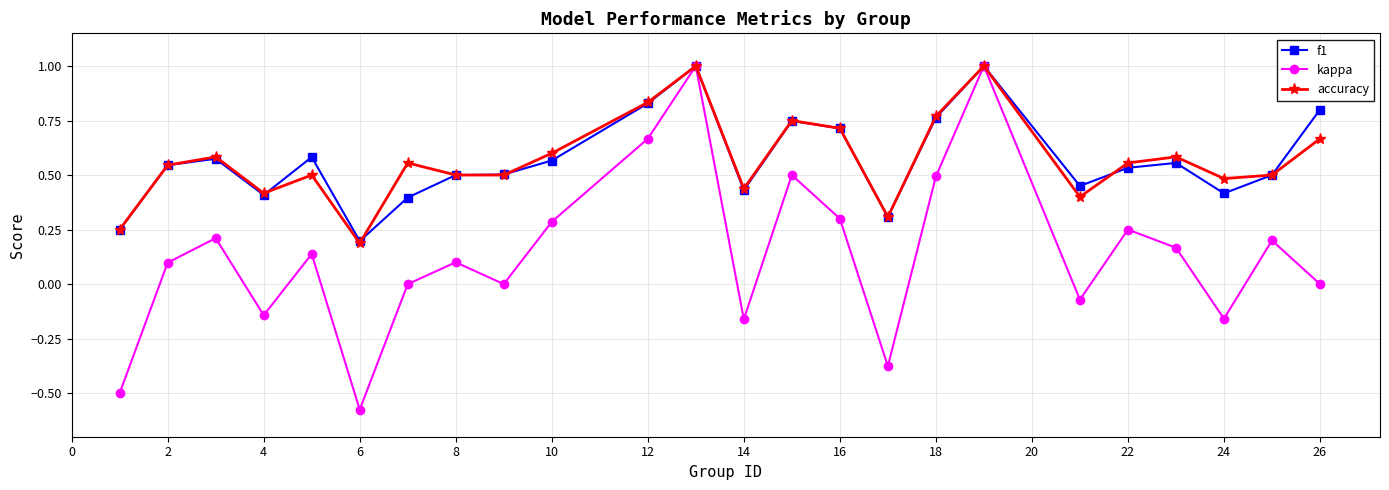

Which series has the widest spread of values?

kappa